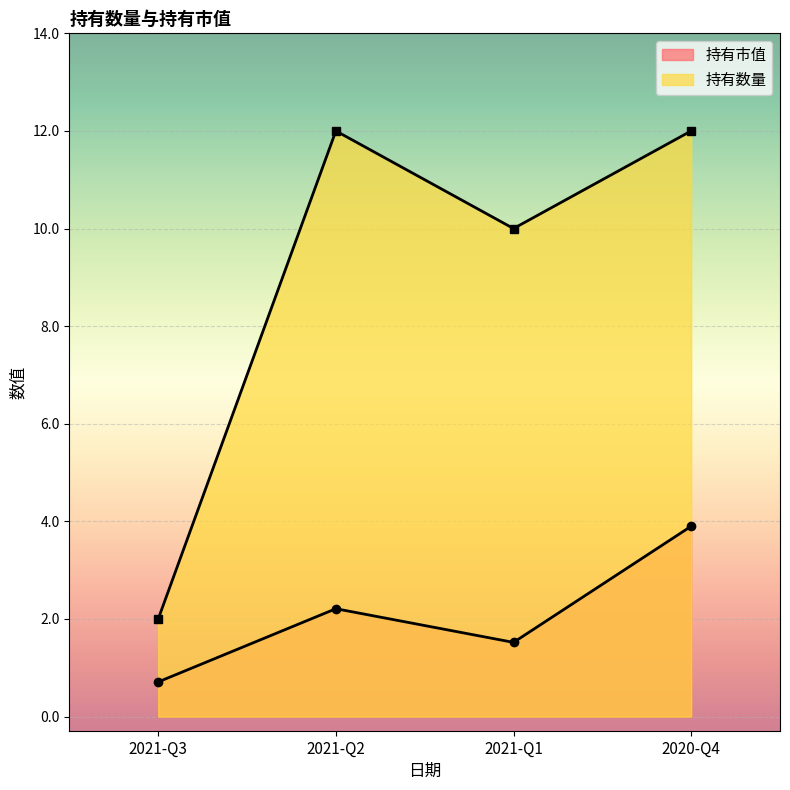

In 持有市值, how many points are lower than both neighbors (excluding endpoints)?

1